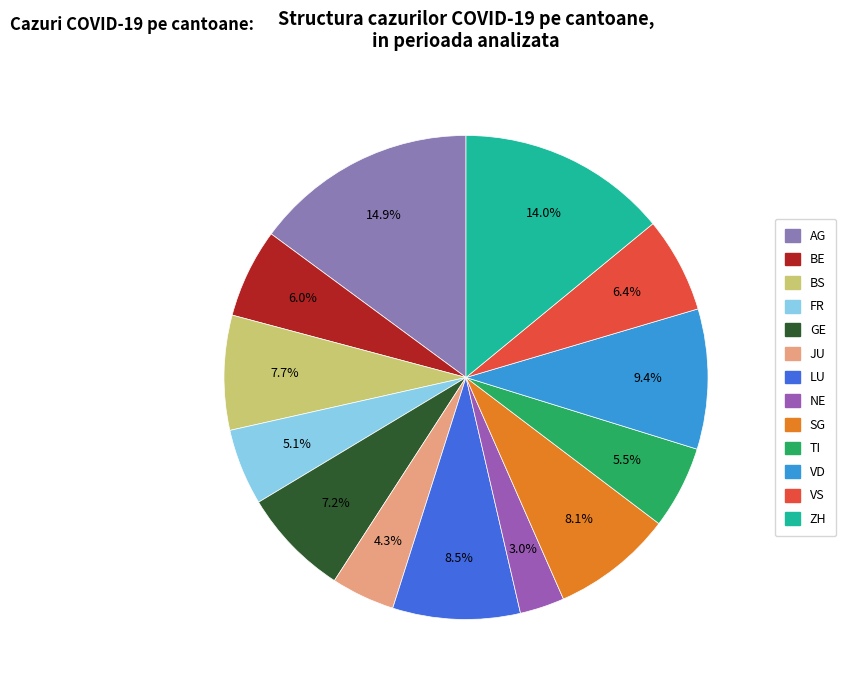

How many segments does this pie chart have?

13